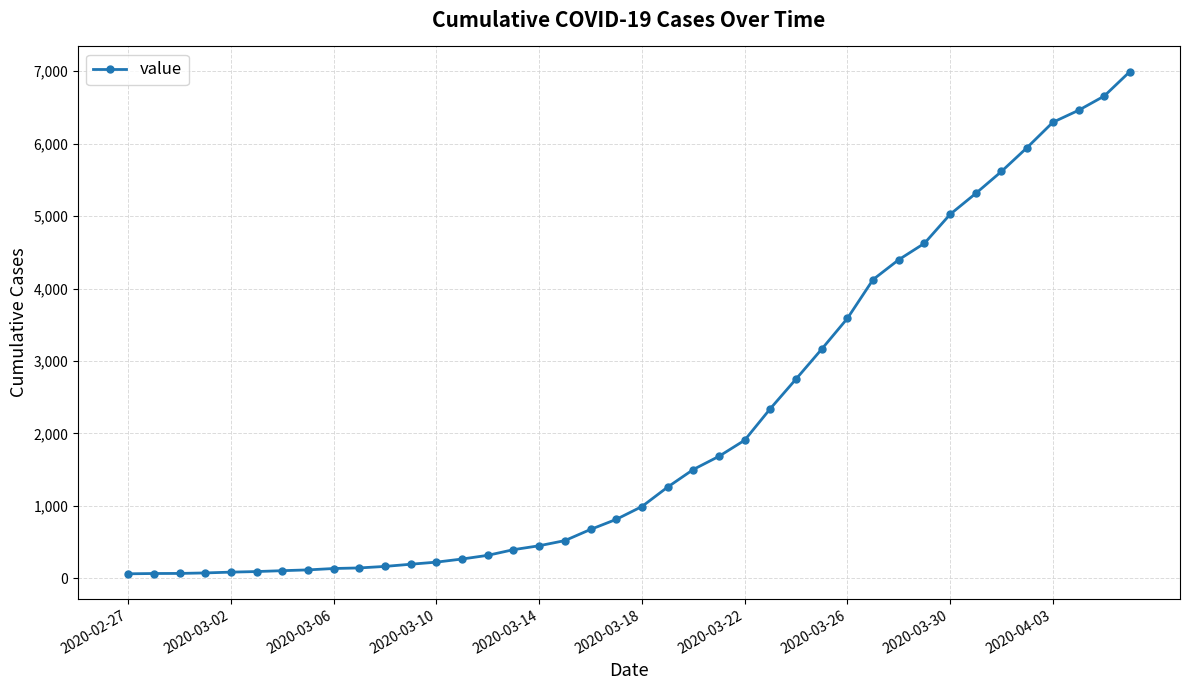

What is the average value?

2141